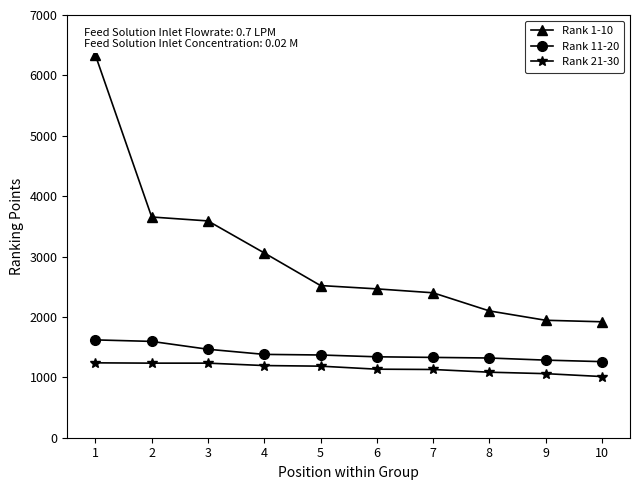

True or false: Rank 11-20 and Rank 1-10 intersect in this chart.

False